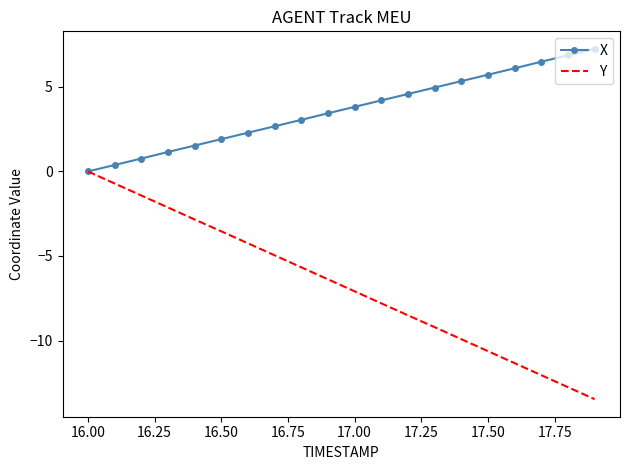

What is the minimum value for Y?

-13.5